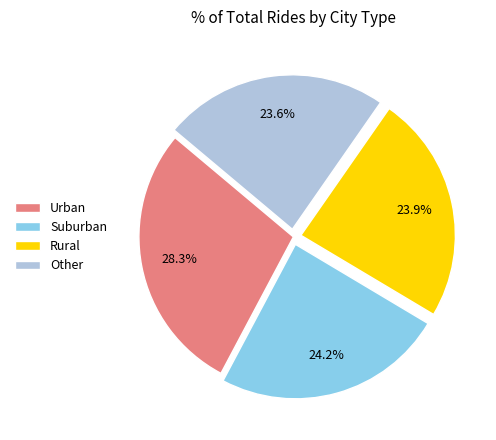

Which slice is the largest?

Urban